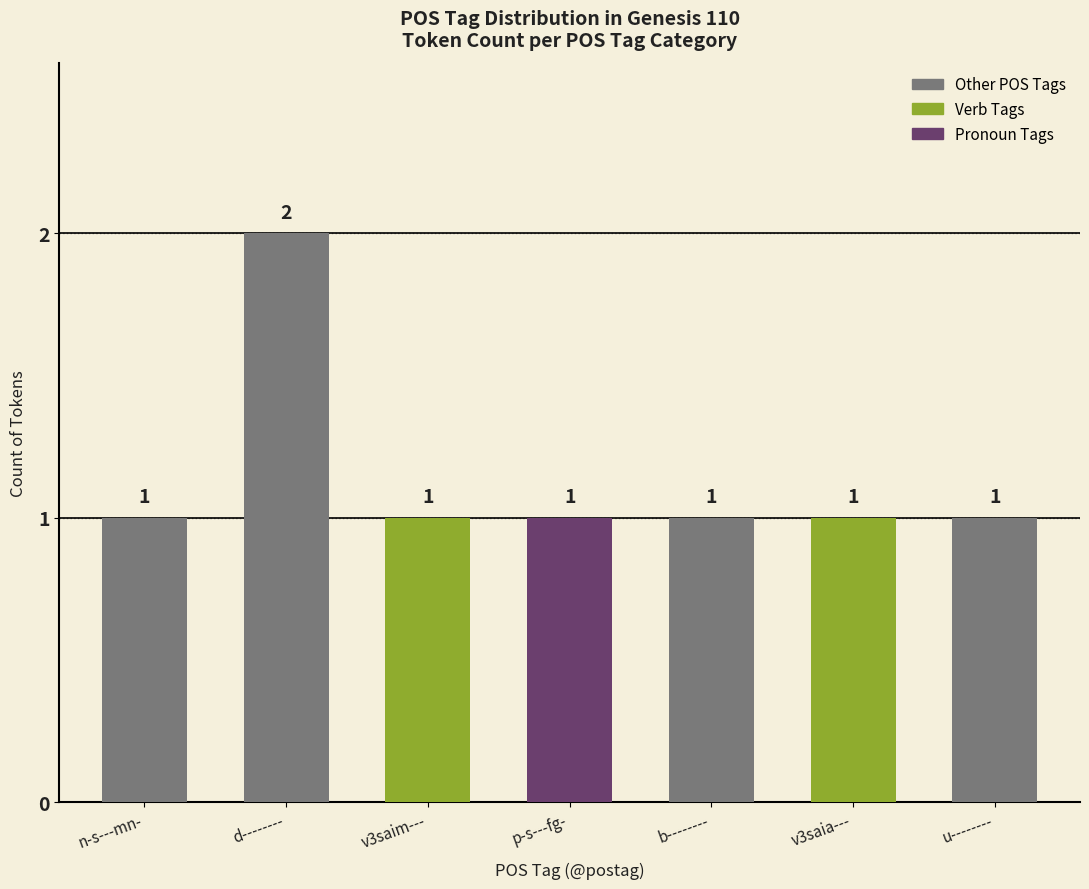

What is the approximate value at b--------?

1